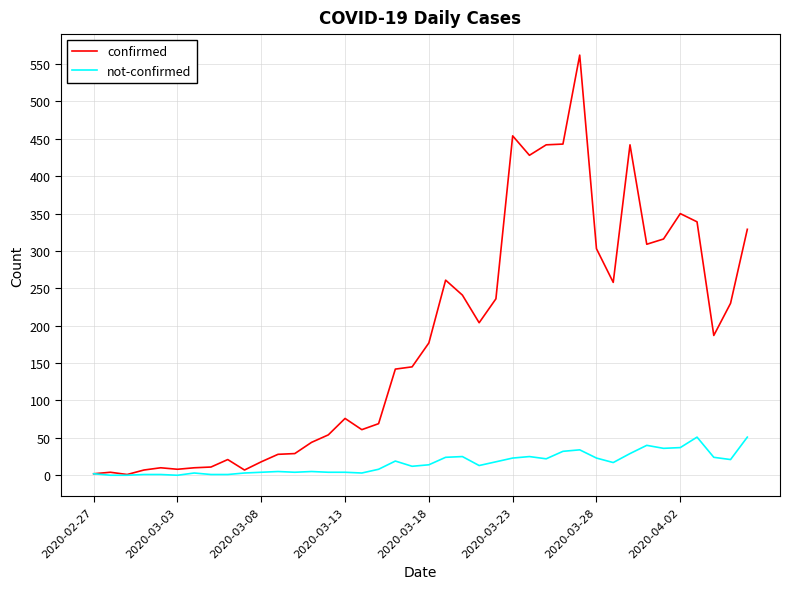

List the series in order of their peak value, highest first.

confirmed, not-confirmed